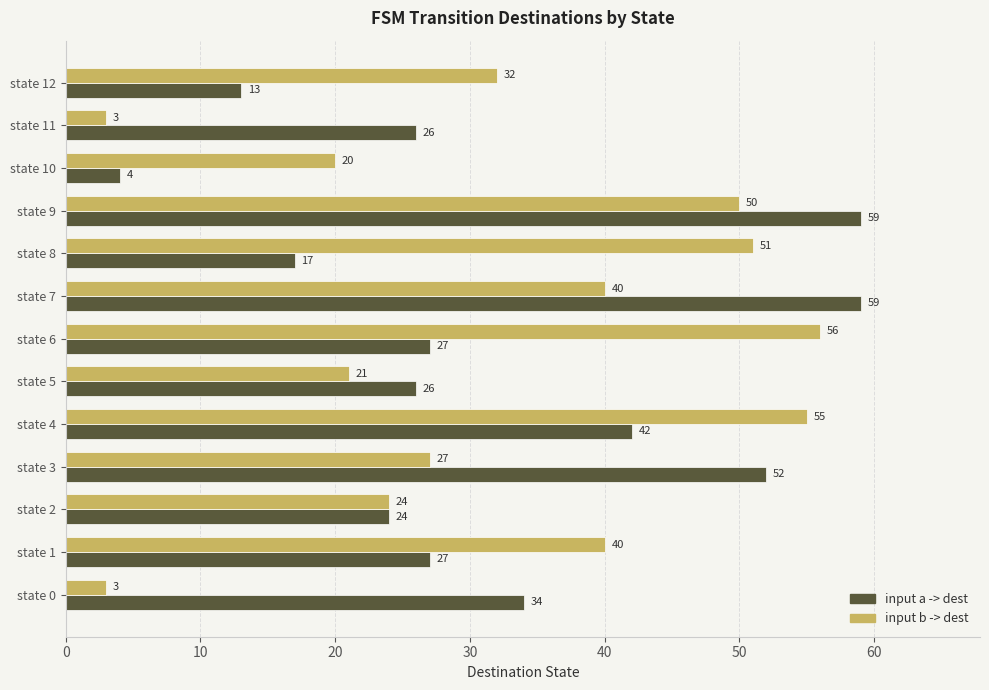

Which category has the lowest value in the input a -> dest series?

state 10